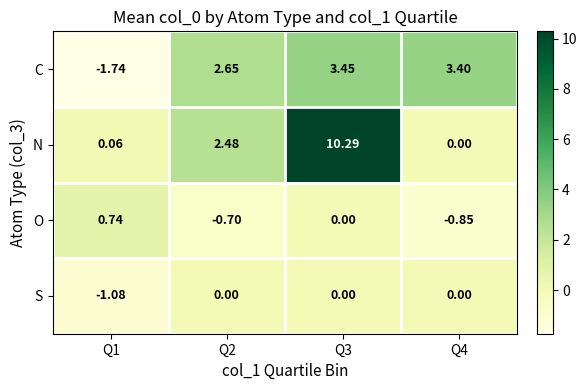

List the series in order of their peak value, highest first.

N, C, O, S